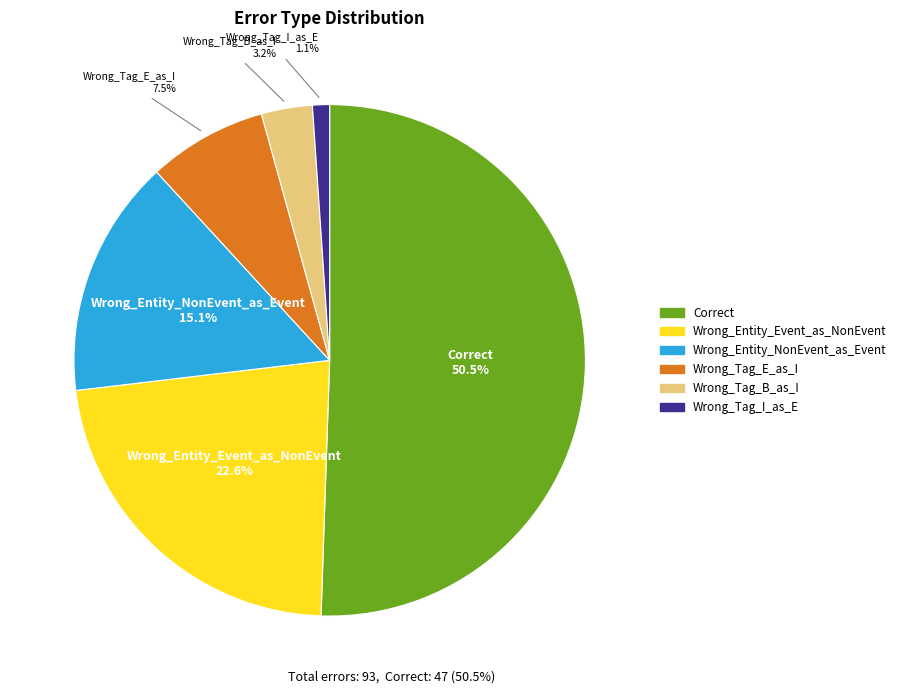

Is there any slice that represents more than half of the pie?

Yes